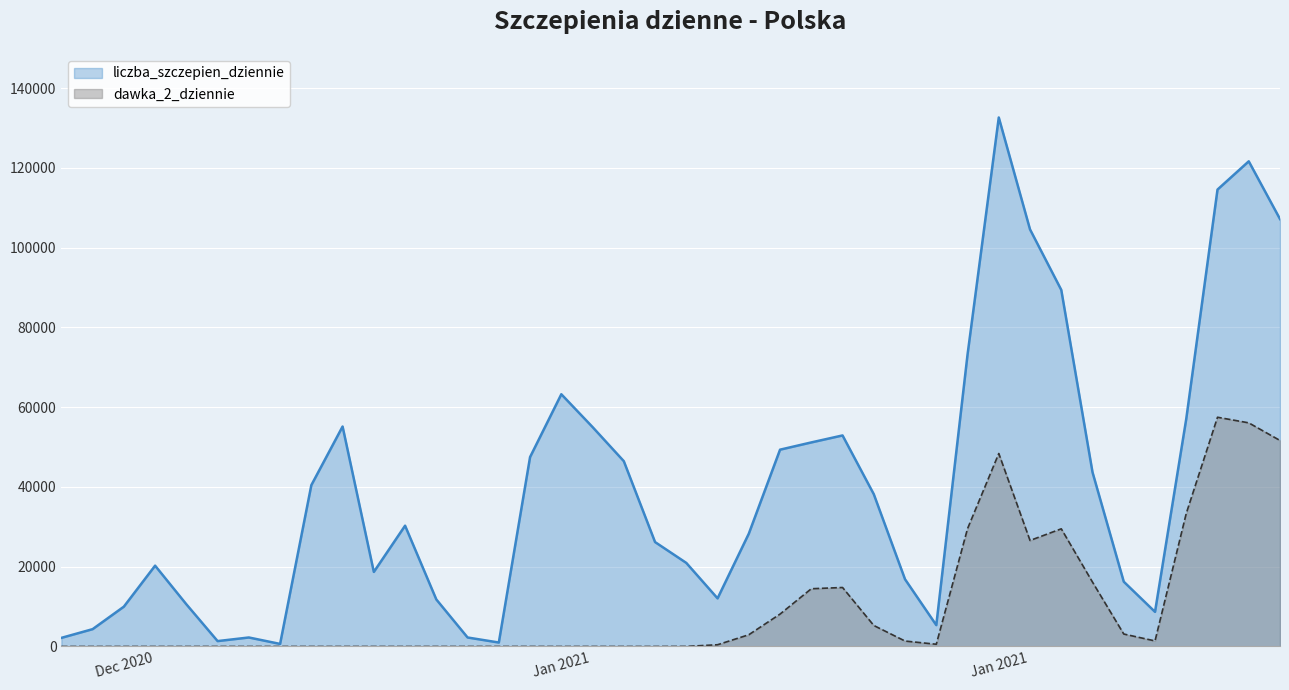

Reading right to left, transcribe all the data shown in this chart.

liczba_szczepien_dziennie: 107172	121650	114570	57085	8677	16244	43681	89405	104576	132643	73176	5354	16850	38184	52915	51165	49348	28283	12062	20952	26180	46462	55015	63246	47494	990	2254	11787	30288	18693	55154	40452	641	2255	1349	10580	20263	9985	4344	2157
dawka_2_dziennie: 51651	56071	57480	33370	1391	3121	16130	29503	26580	48386	29539	557	1362	5264	14789	14477	8121	2943	435	17	1	2	1	0	3	2	0	0	0	0	1	1	0	0	2	0	0	0	0	0